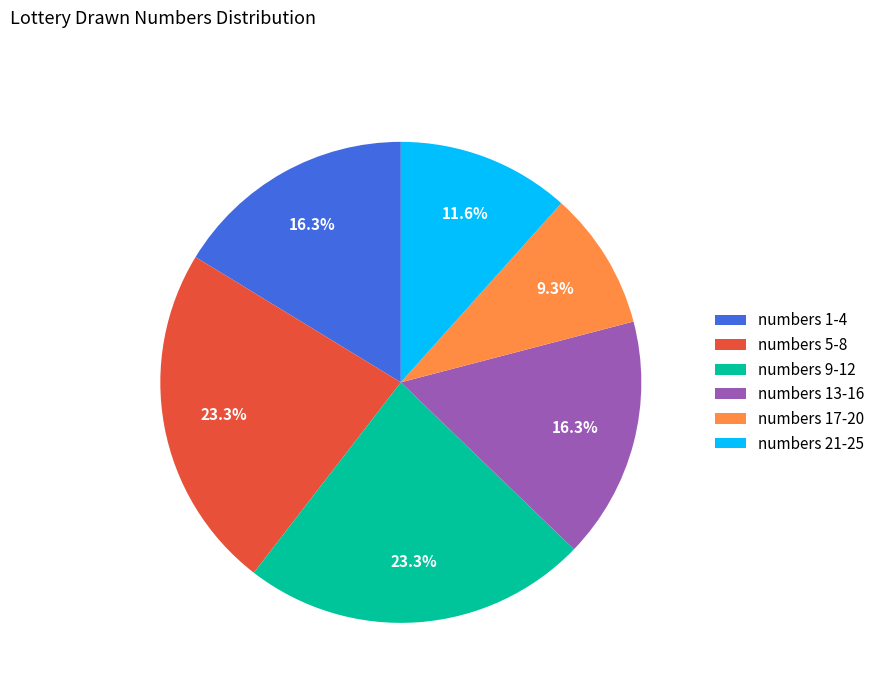

Which category has the smallest portion of the pie?

numbers 17-20